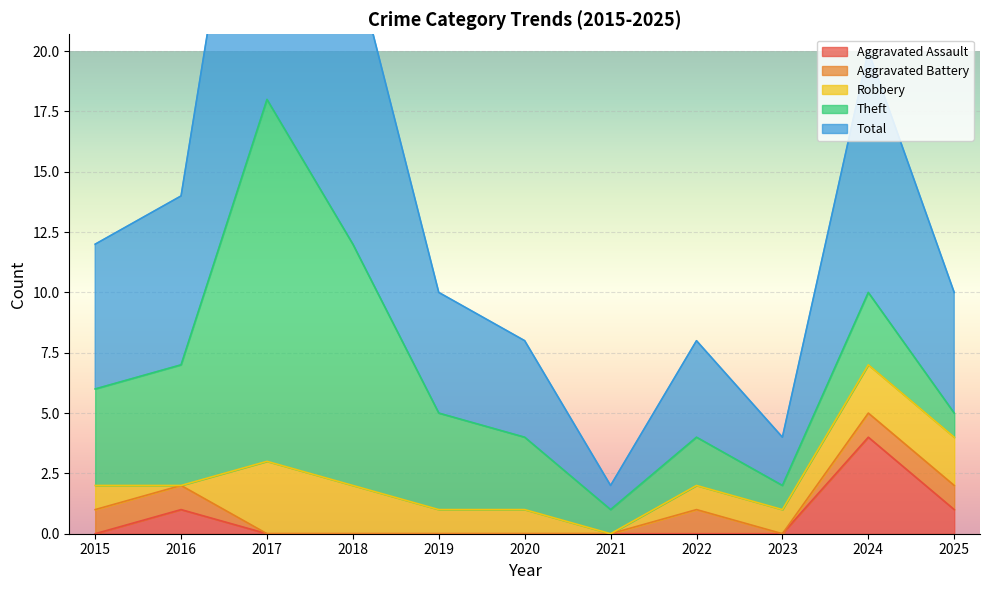

What value does the Theft series have at 2025?

1